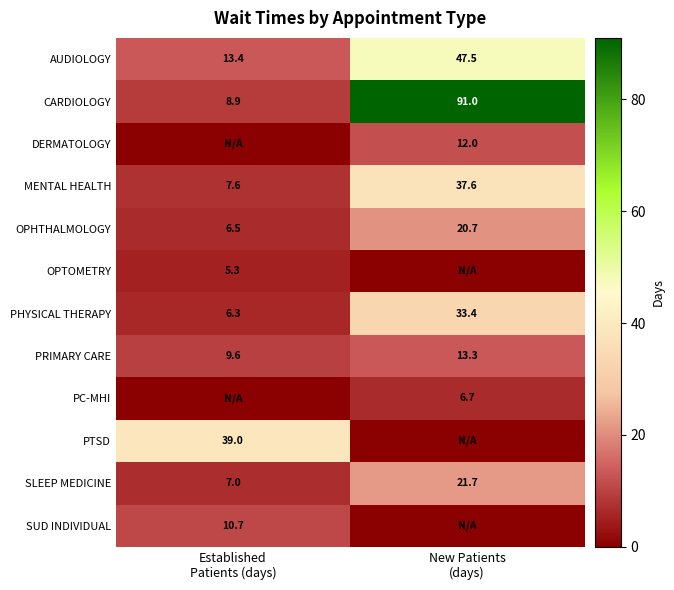

What is the maximum value for SLEEP MEDICINE?

21.7